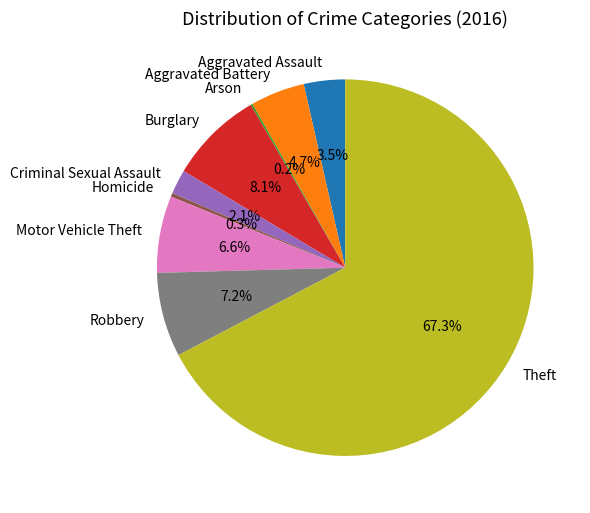

To the nearest percent, what is the difference between the Robbery and Burglary slice percentages?

1%